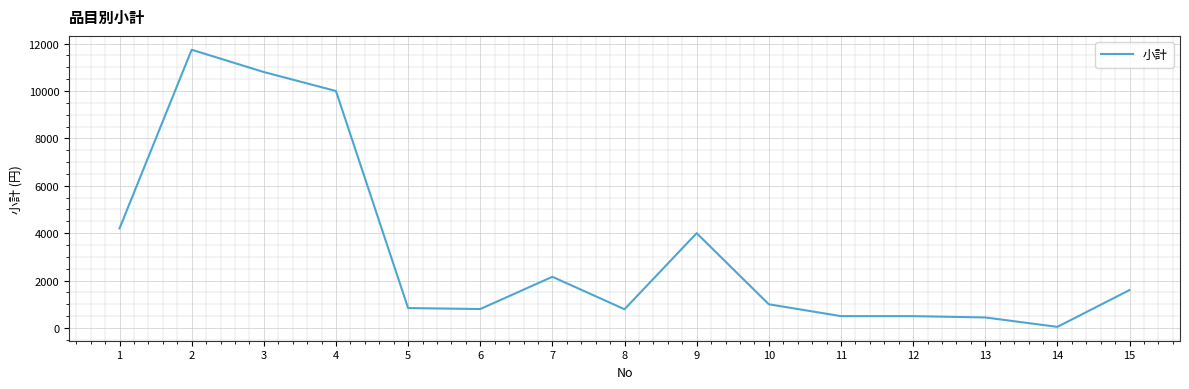

What is the greatest value displayed?

11740.0